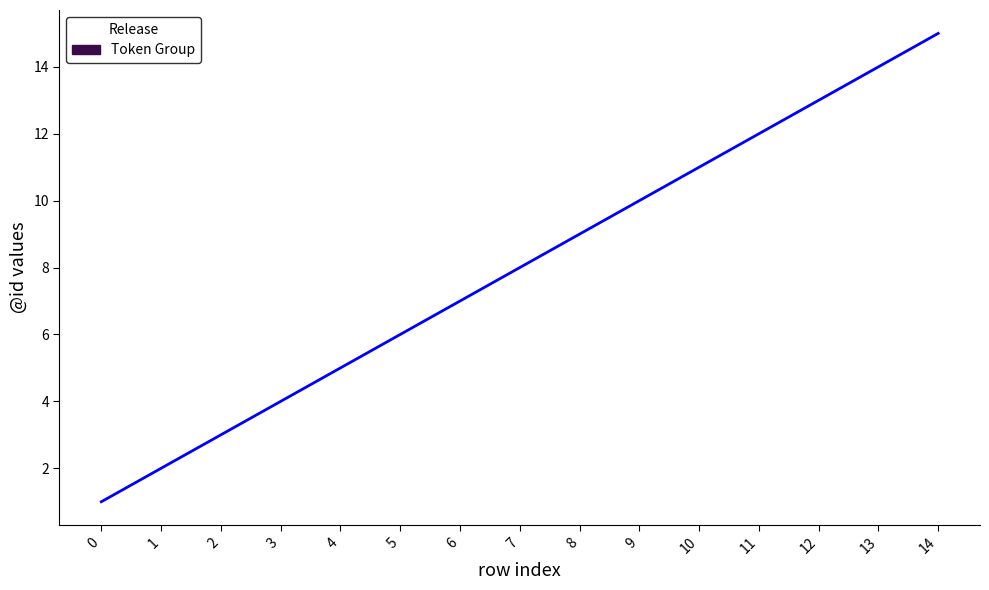

Which category has the highest value across all series?

14